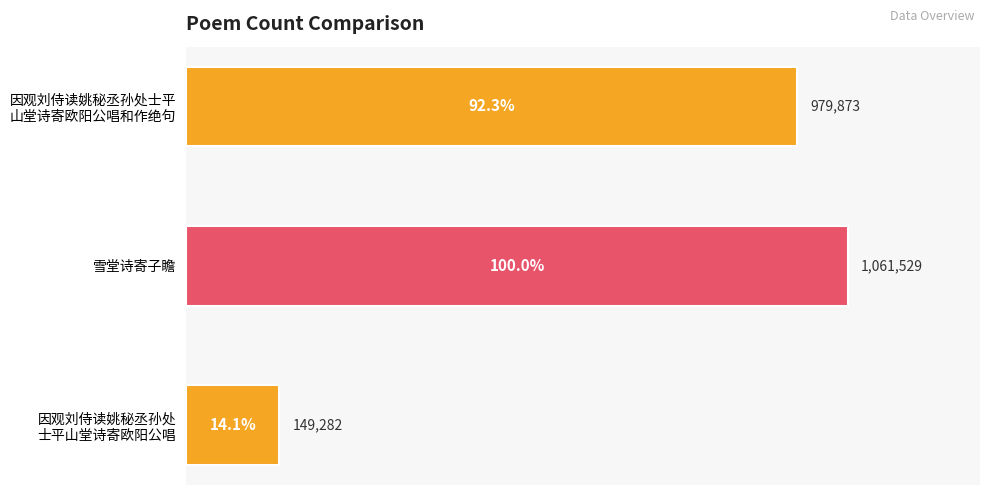

What is the difference between the maximum and minimum values?

912247